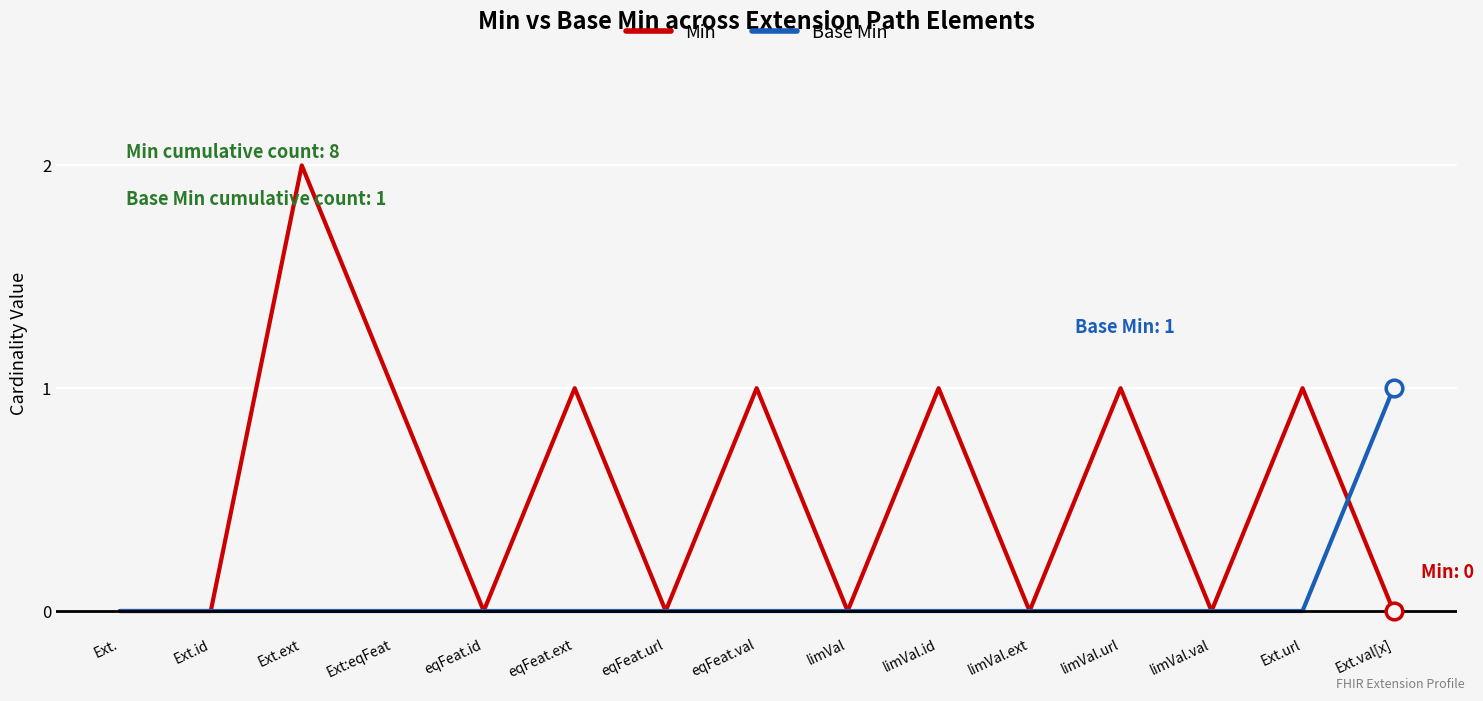

Which label corresponds to the largest value in the chart?

Ext.ext